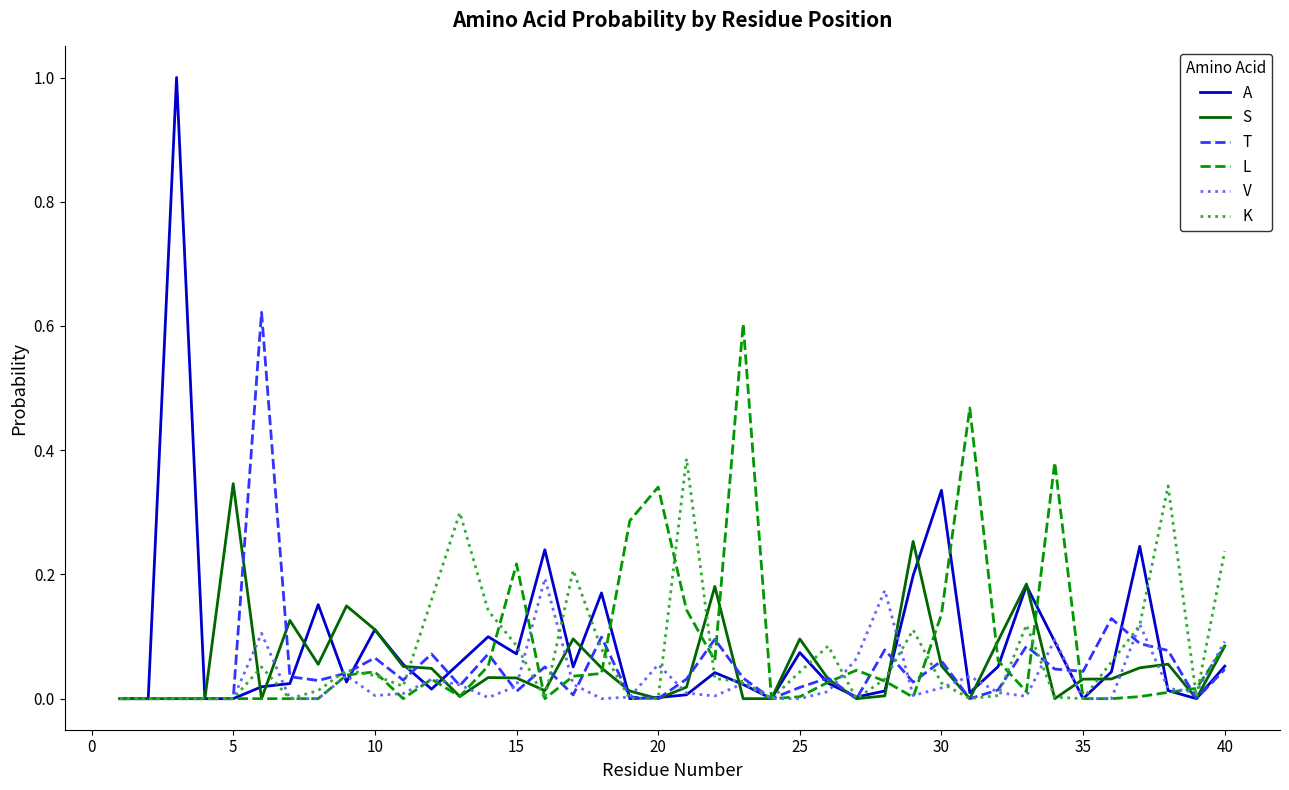

Which series has the widest spread of values?

A